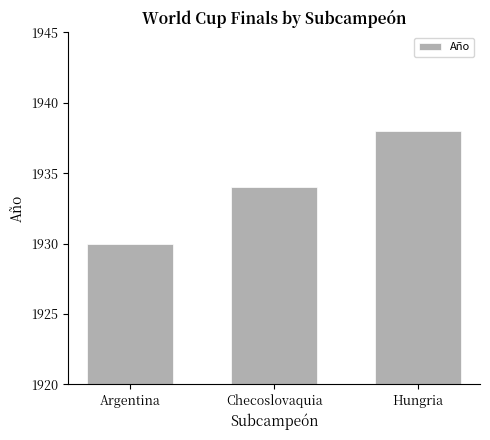

What is the label of the 1st bar from the right?

Hungria